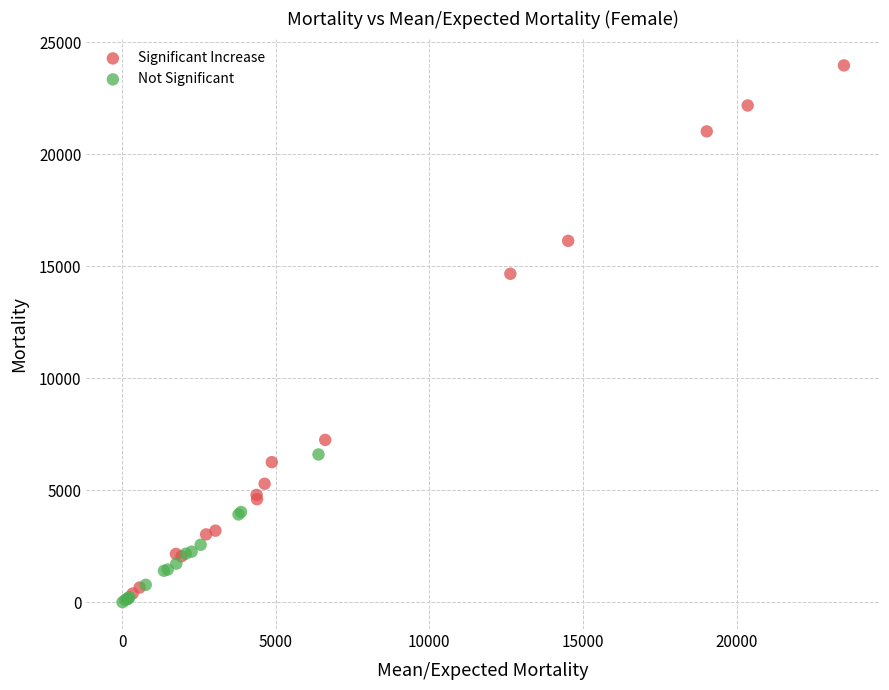

Which series has the widest spread of Y values?

Significant Increase